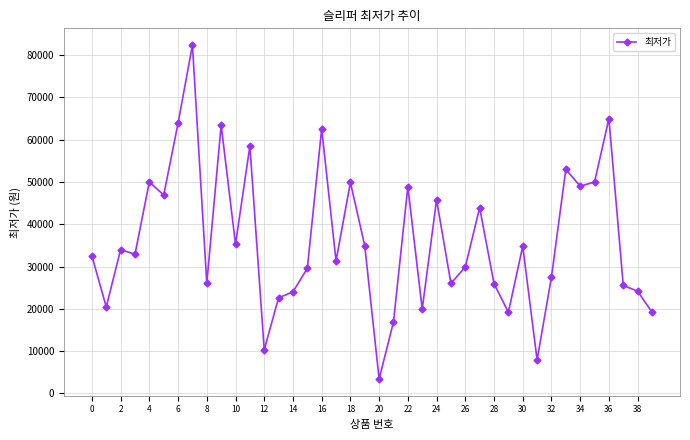

What is the difference between the maximum and minimum values?

79020